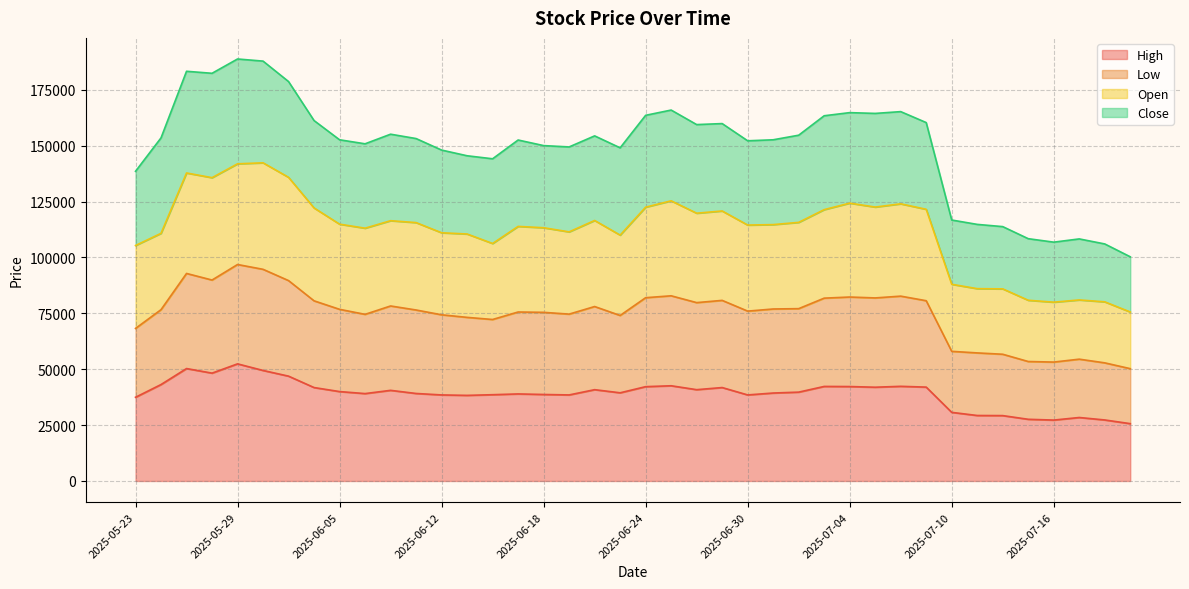

What is the highest value of the High series?

52400